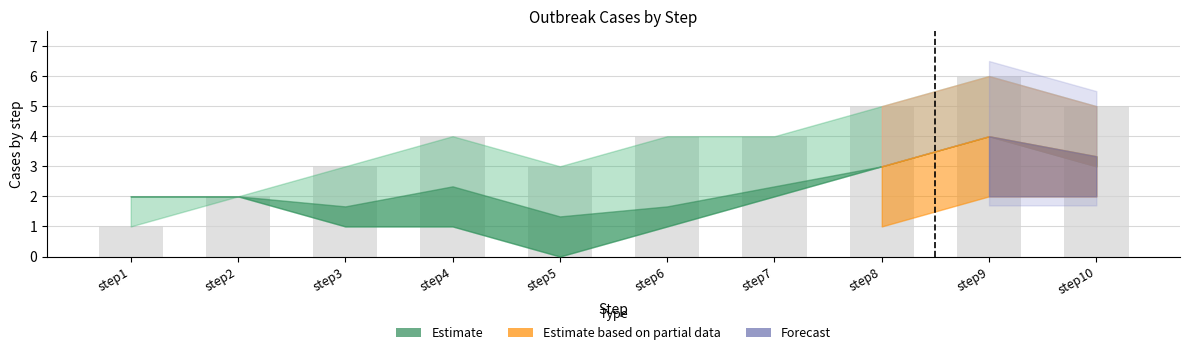

Count the number of data series in this chart.

1